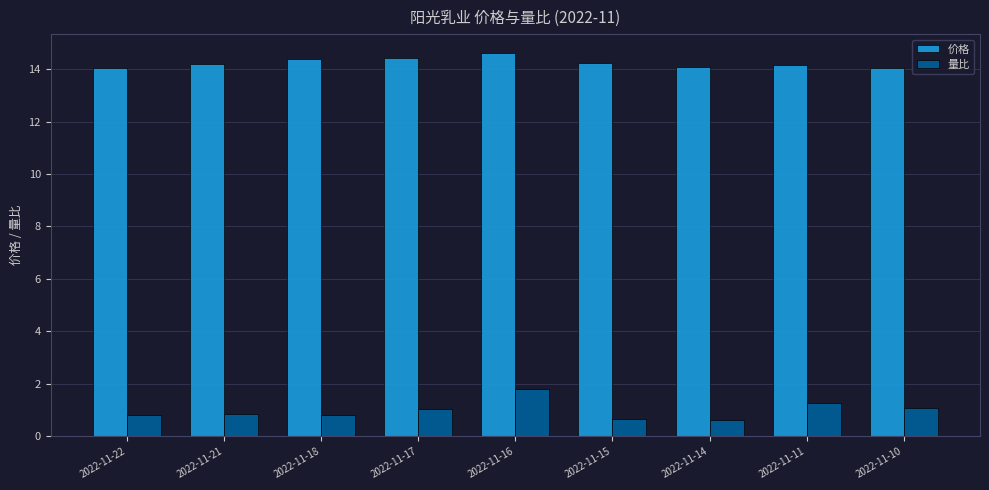

How many bars are there in each group?

2